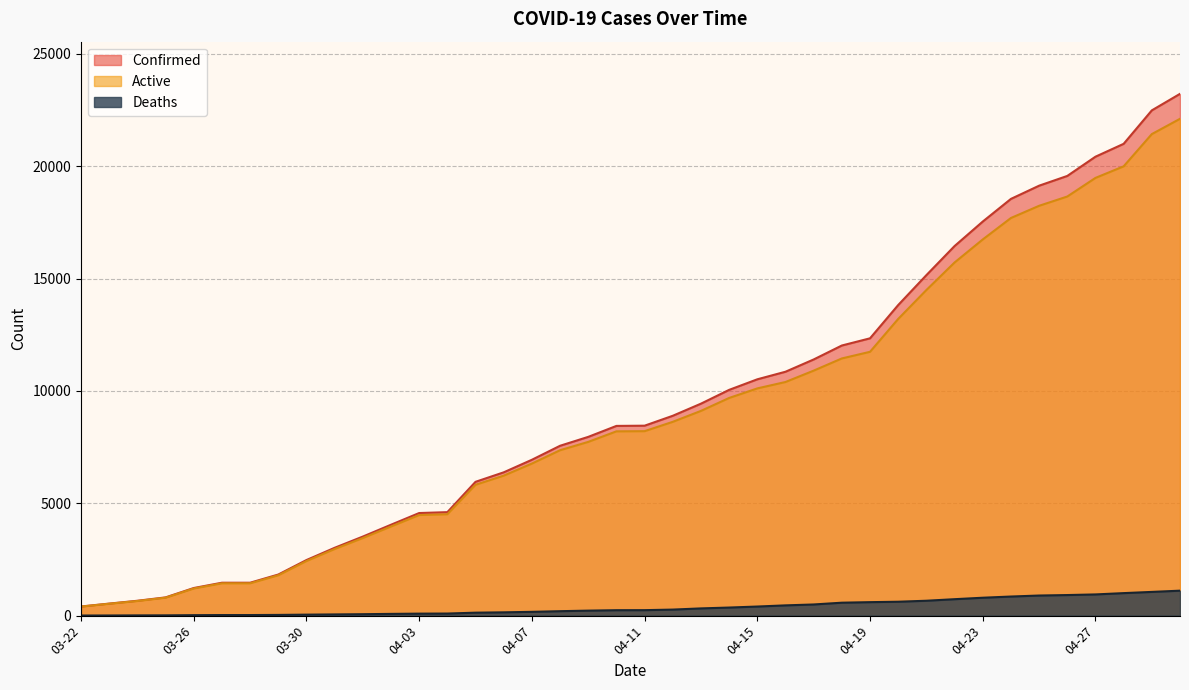

At how many categories does at least one series exceed 15947?

9